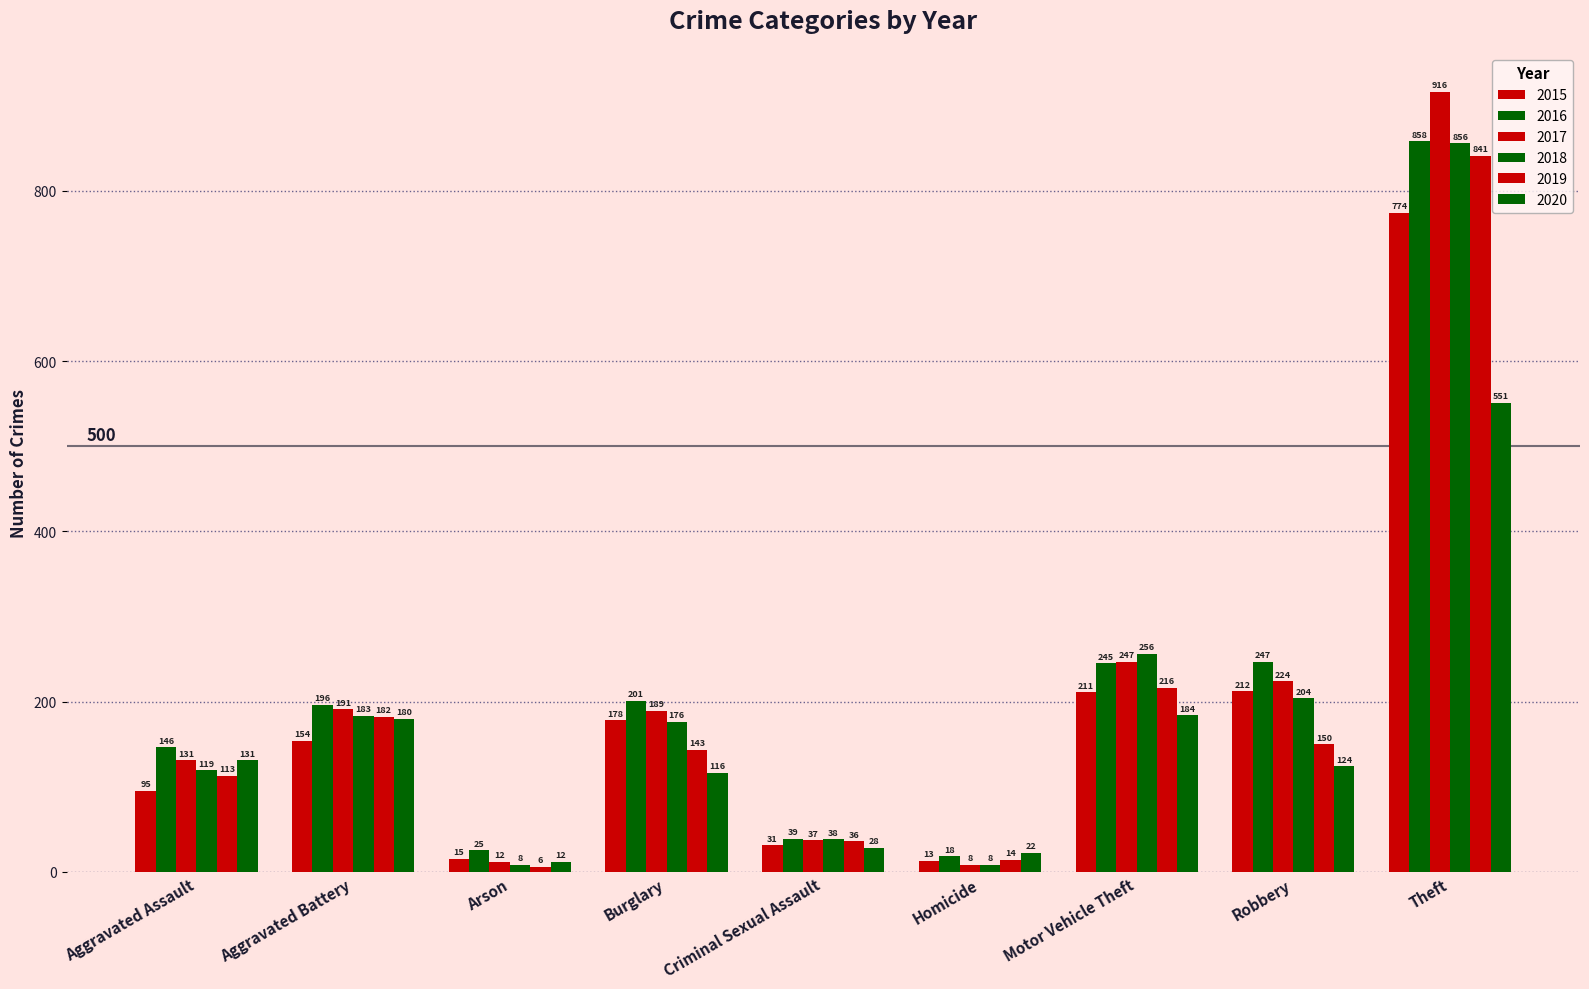

At how many categories does at least one series exceed 838?

1